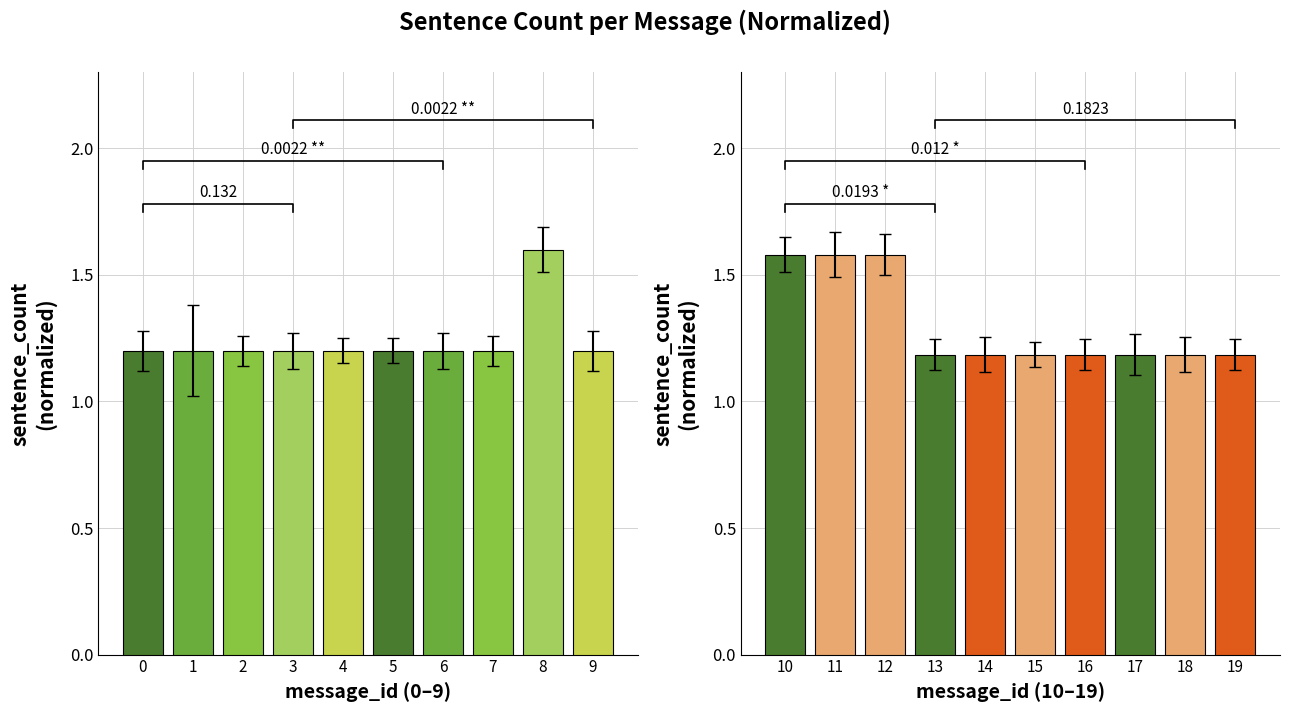

Reading left to right, extract all data points from this chart.

Missing: 1.2	1.2	1.2	1.2	1.2	1.2	1.2	1.2	1.6	1.2
False: 1.6	1.6	1.6	1.2	1.2	1.2	1.2	1.2	1.2	1.2